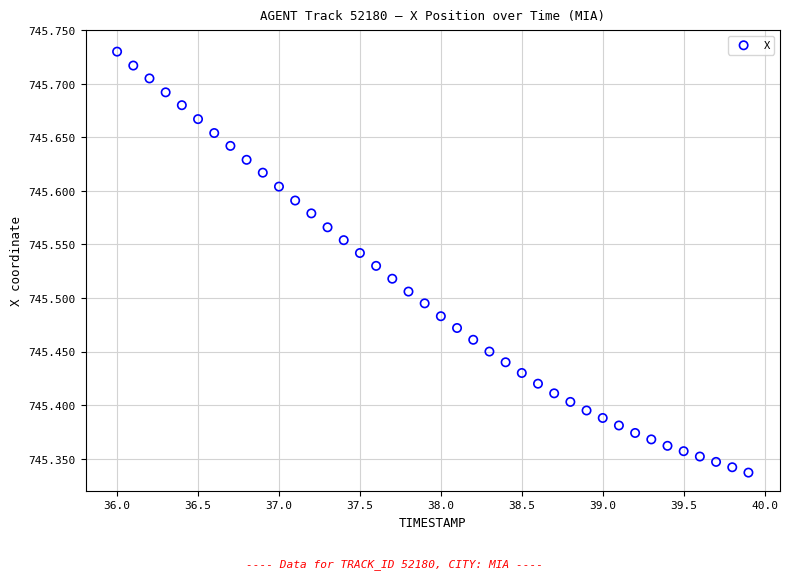

What is the range of Y values (max minus min)?

0.4